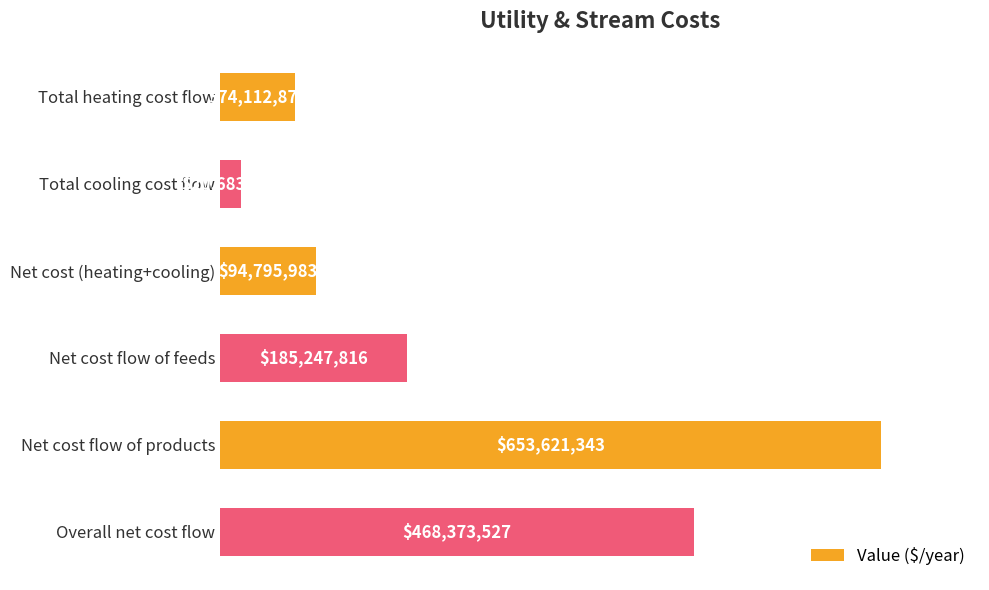

Are the bars horizontal?

Yes